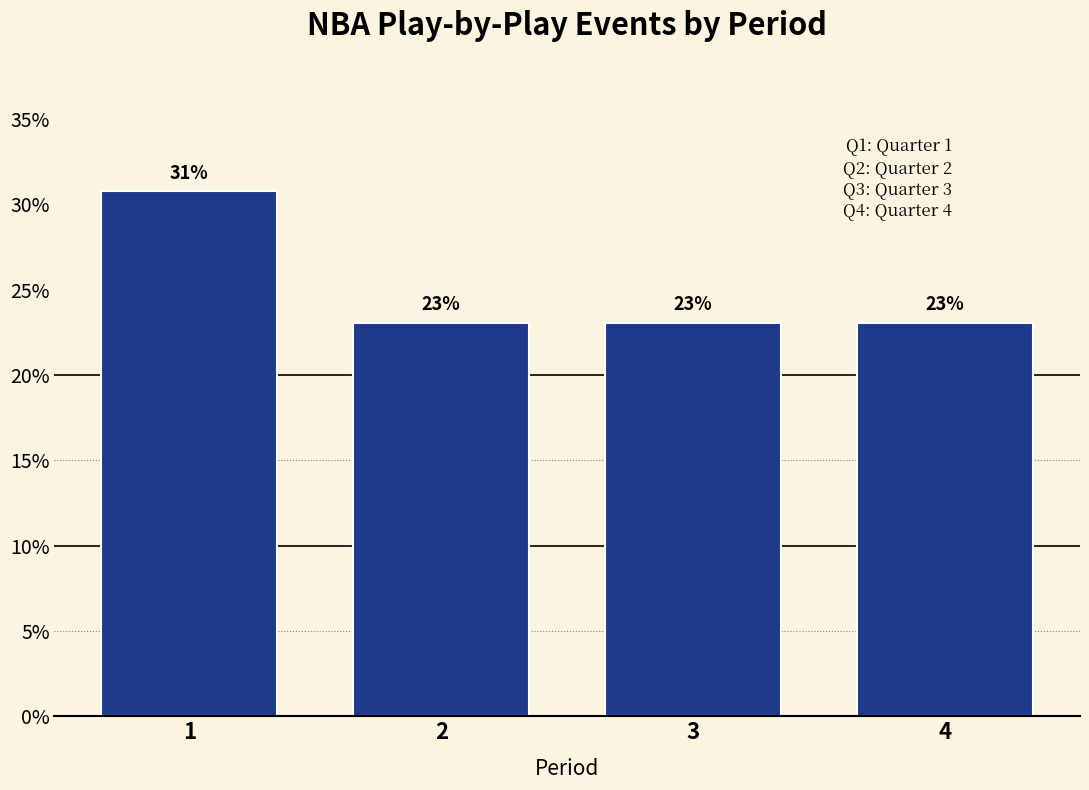

What is the maximum value shown in the chart?

30.8